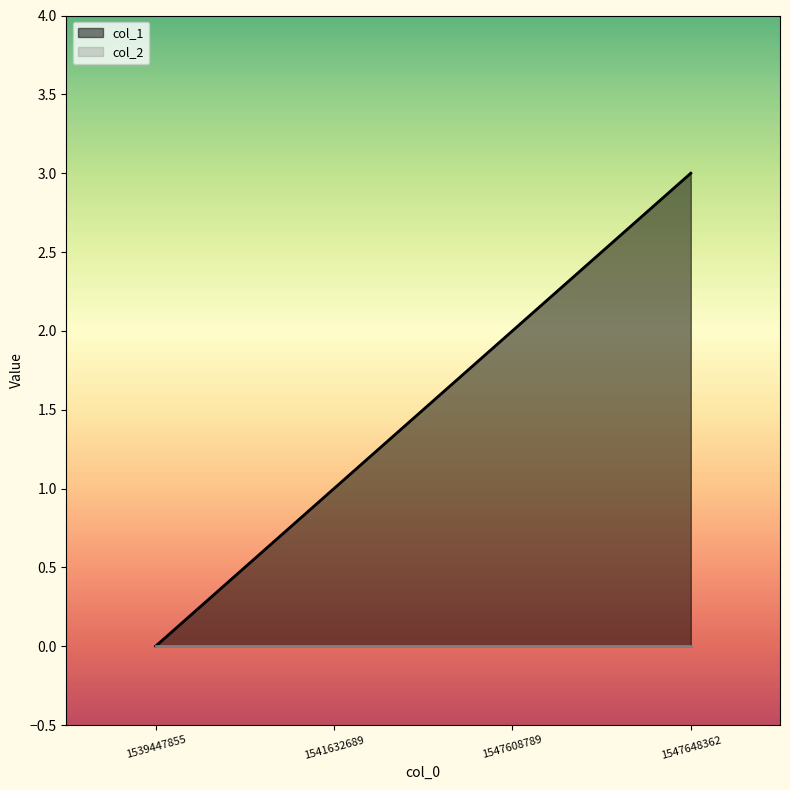

What is the greatest value displayed?

3